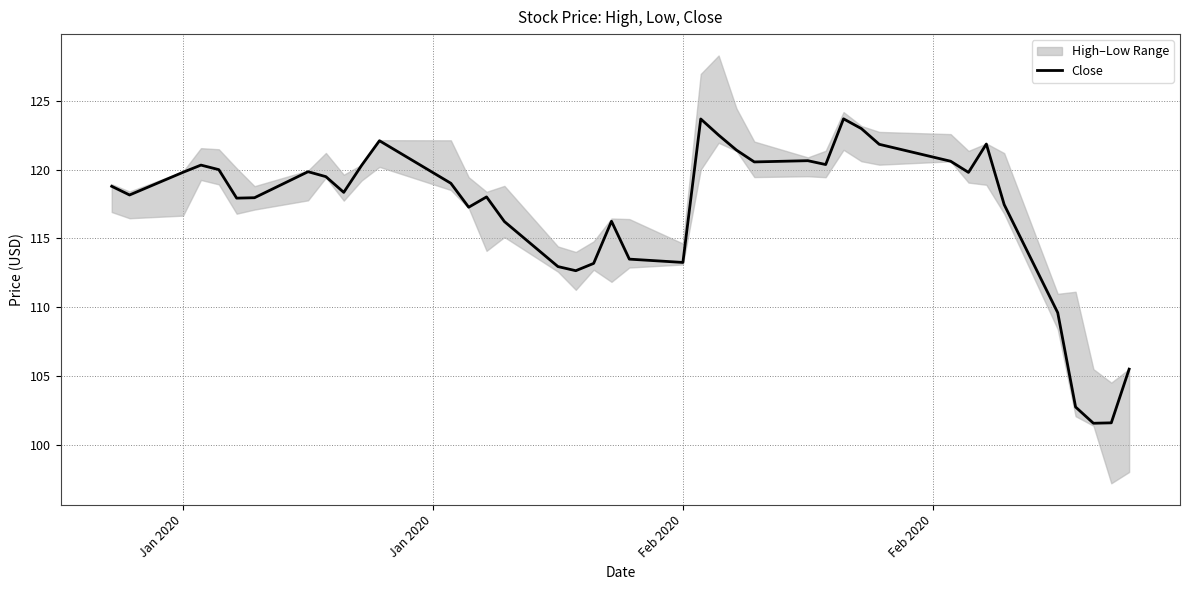

The value of Close at Jan 2020 is 208.6. True or false?

False